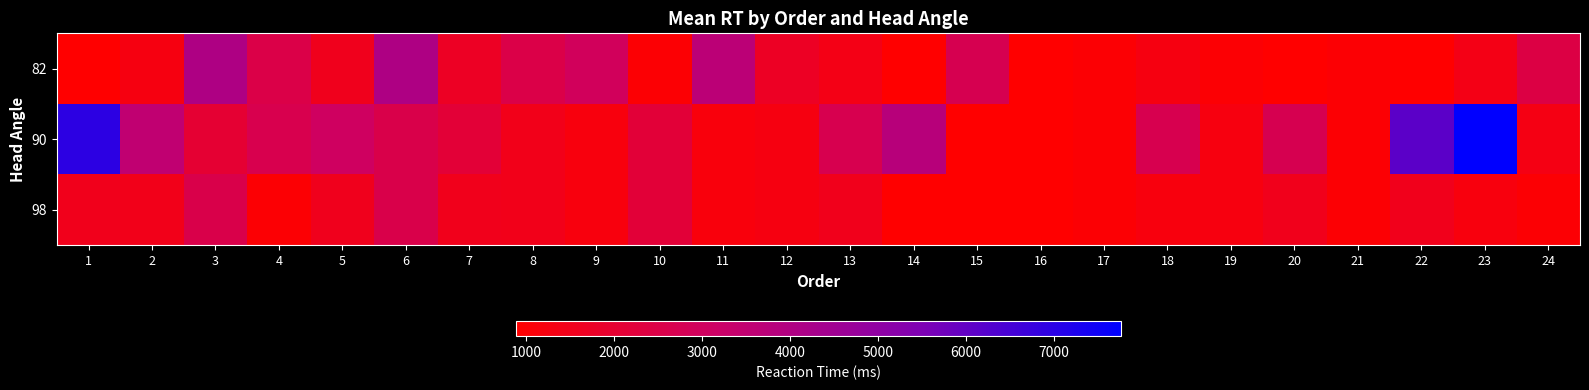

At which category does the chart reach its minimum across all series?

15